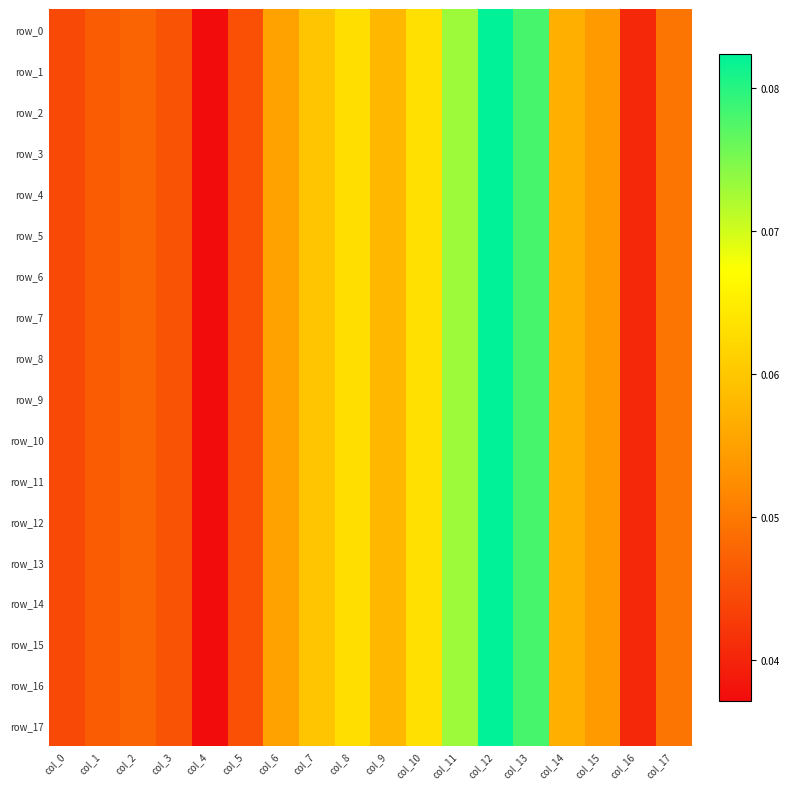

At col_9, list the series in order from smallest to largest.

row_9, row_0, row_1, row_2, row_3, row_4, row_5, row_6, row_7, row_8, row_10, row_11, row_12, row_13, row_14, row_15, row_16, row_17